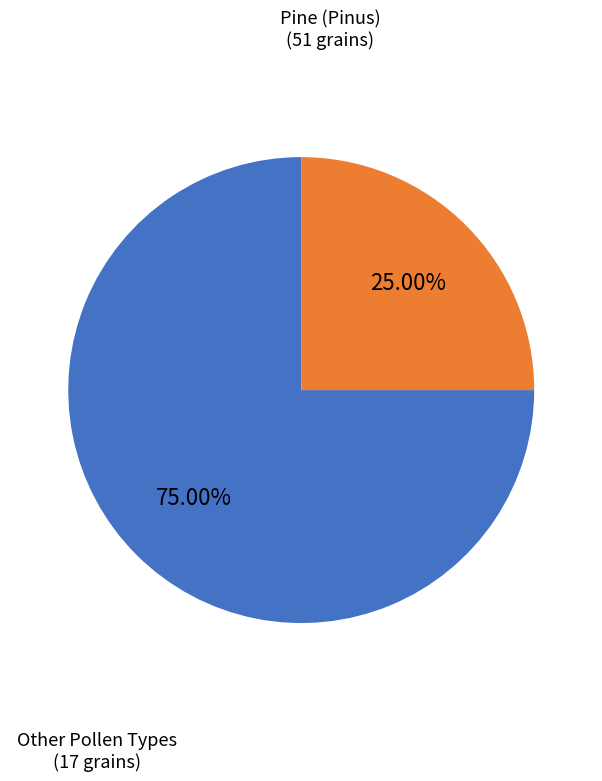

What is the ratio of the value at Pine (Pinus) to the value at Other Pollen Types?

3.0